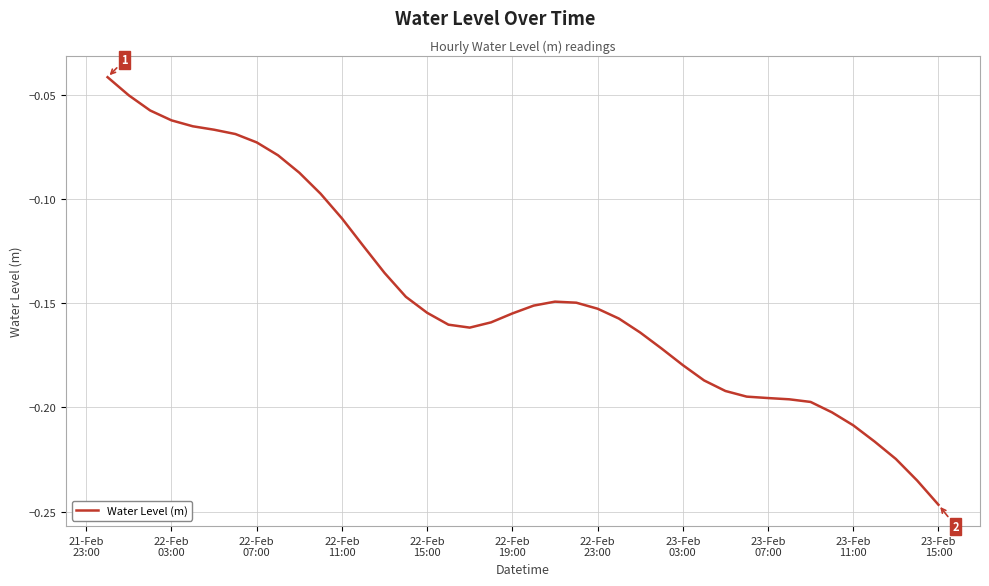

How many lines are shown in the chart?

1